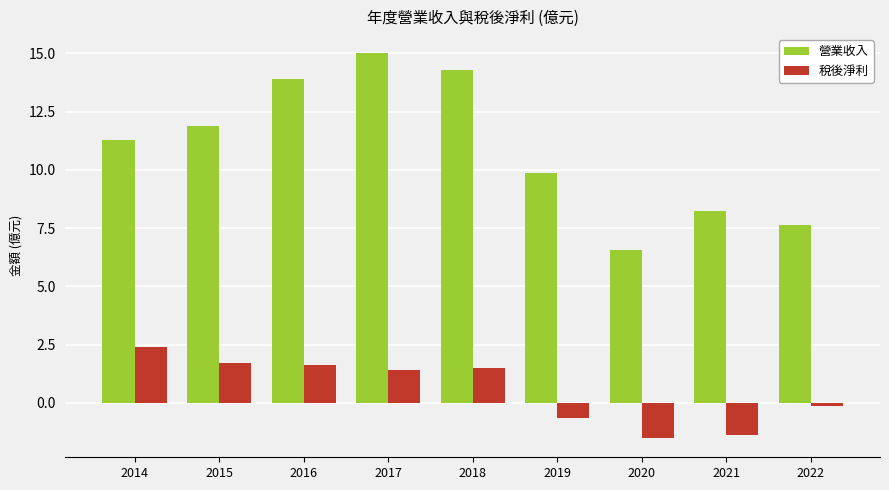

What is the value of the 稅後淨利 bar at the 3rd from the left?

1.6